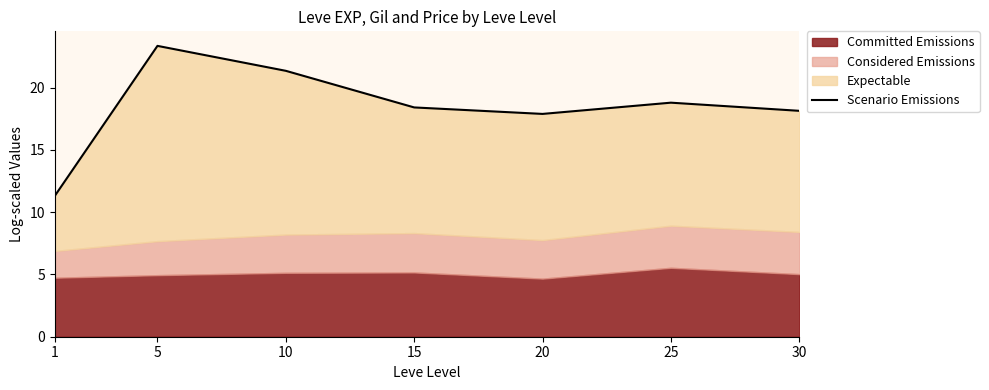

What is the value of the 1st point from the left?

11.3